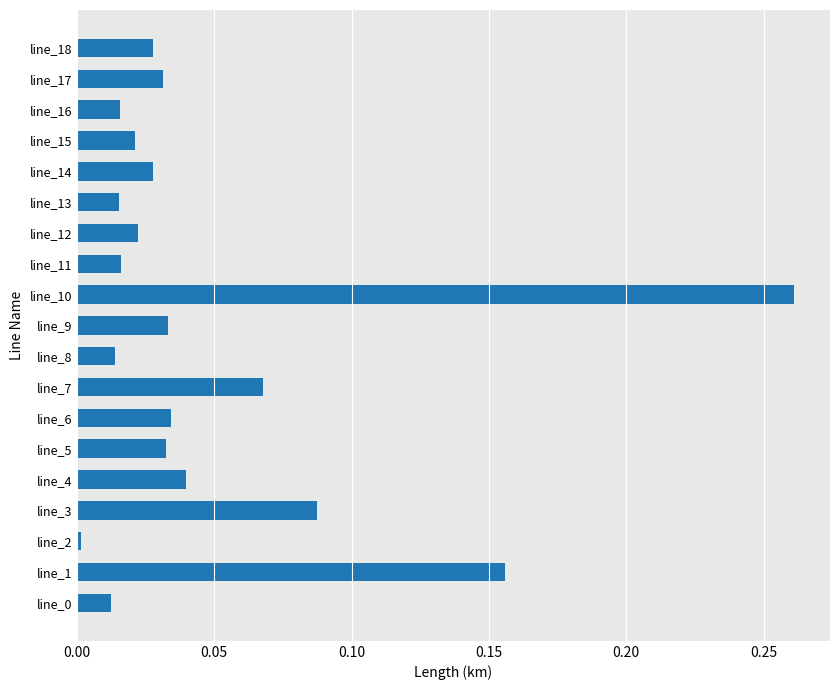

Which label corresponds to the largest value in the chart?

line_10